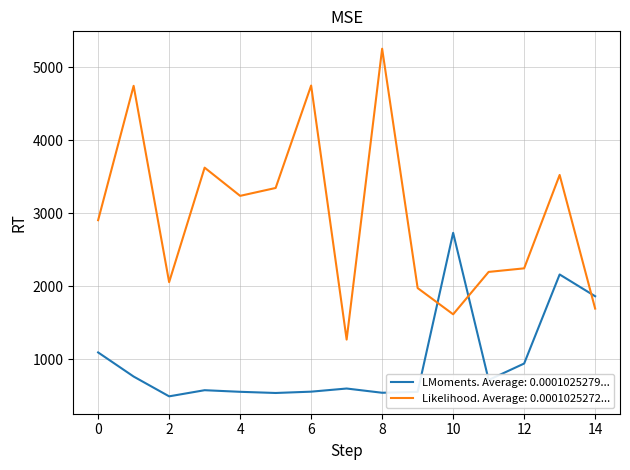

At how many categories does at least one series exceed 2405?

9